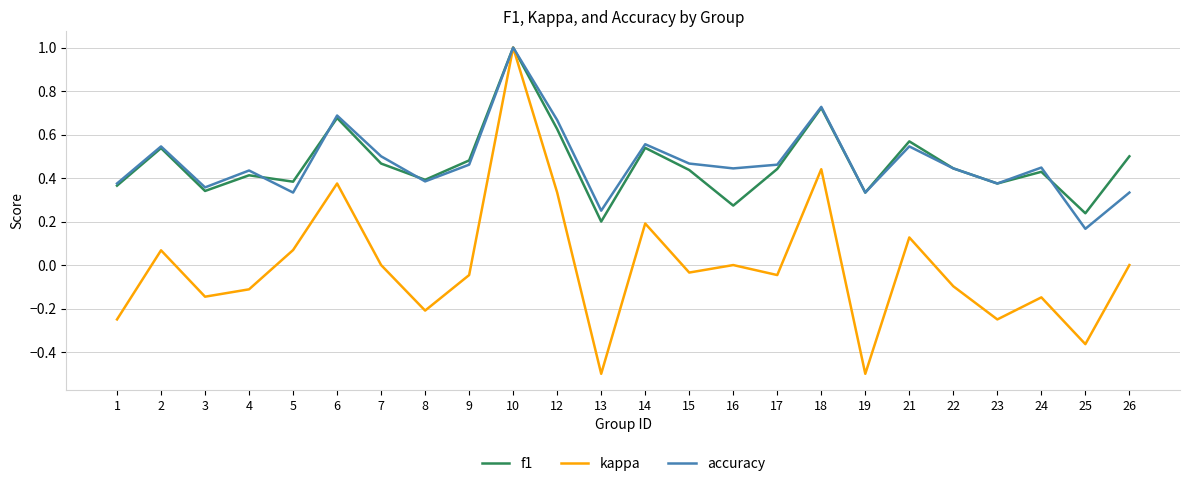

In kappa, how many points are lower than both neighbors (excluding endpoints)?

8